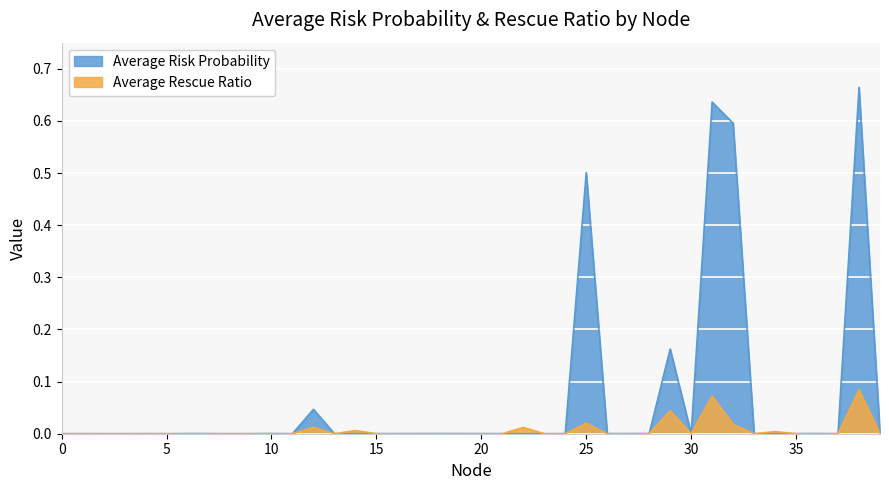

What are all the series names shown in the legend?

Average Risk Probability, Average Rescue Ratio